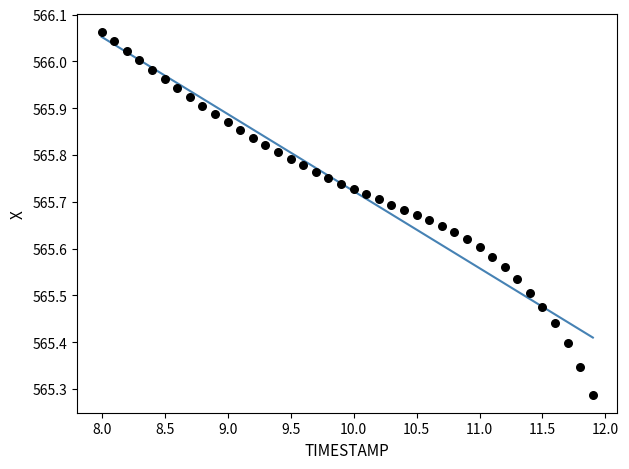

What is the range of X values (max minus min)?

3.9